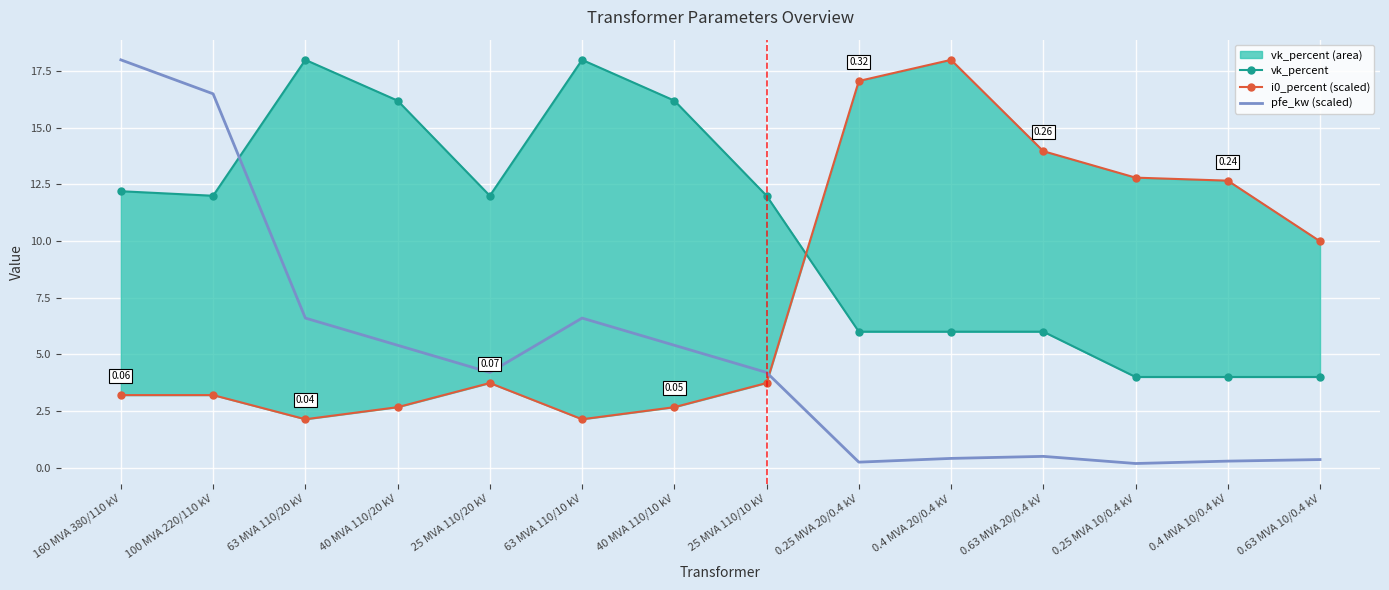

Where does the i0_percent (scaled) series first go above 3?

160 MVA 380/110 kV